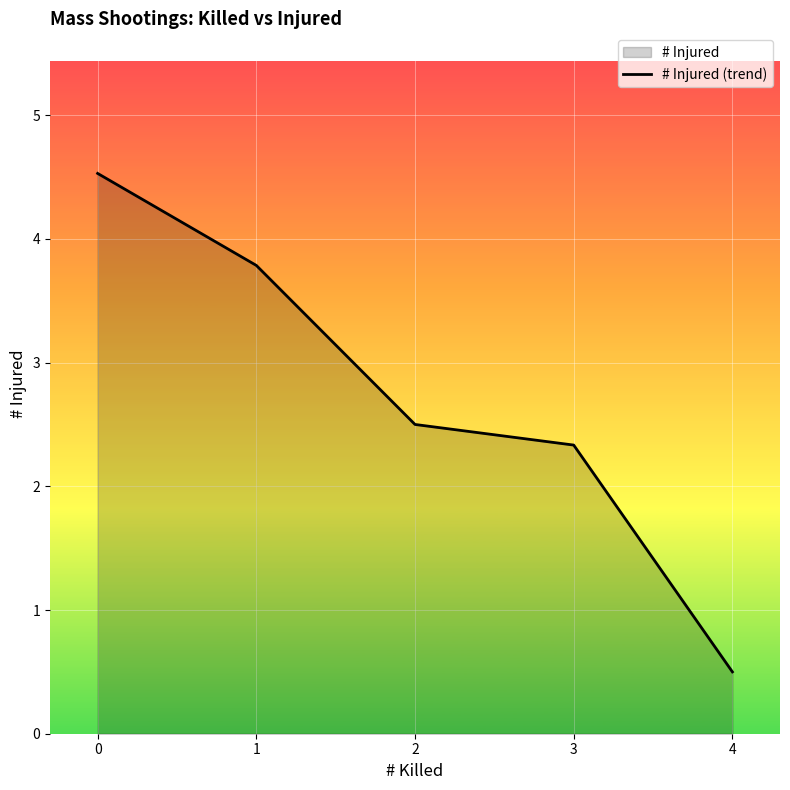

True or false: there are more than 2 points higher than both neighbors.

False